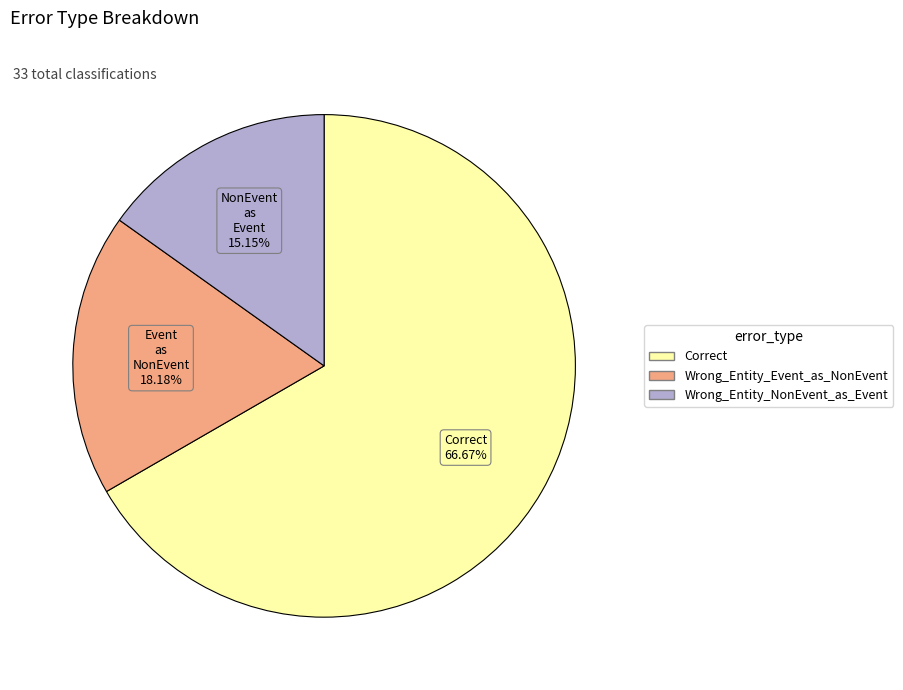

To the nearest percent, what portion does Correct represent?

67%